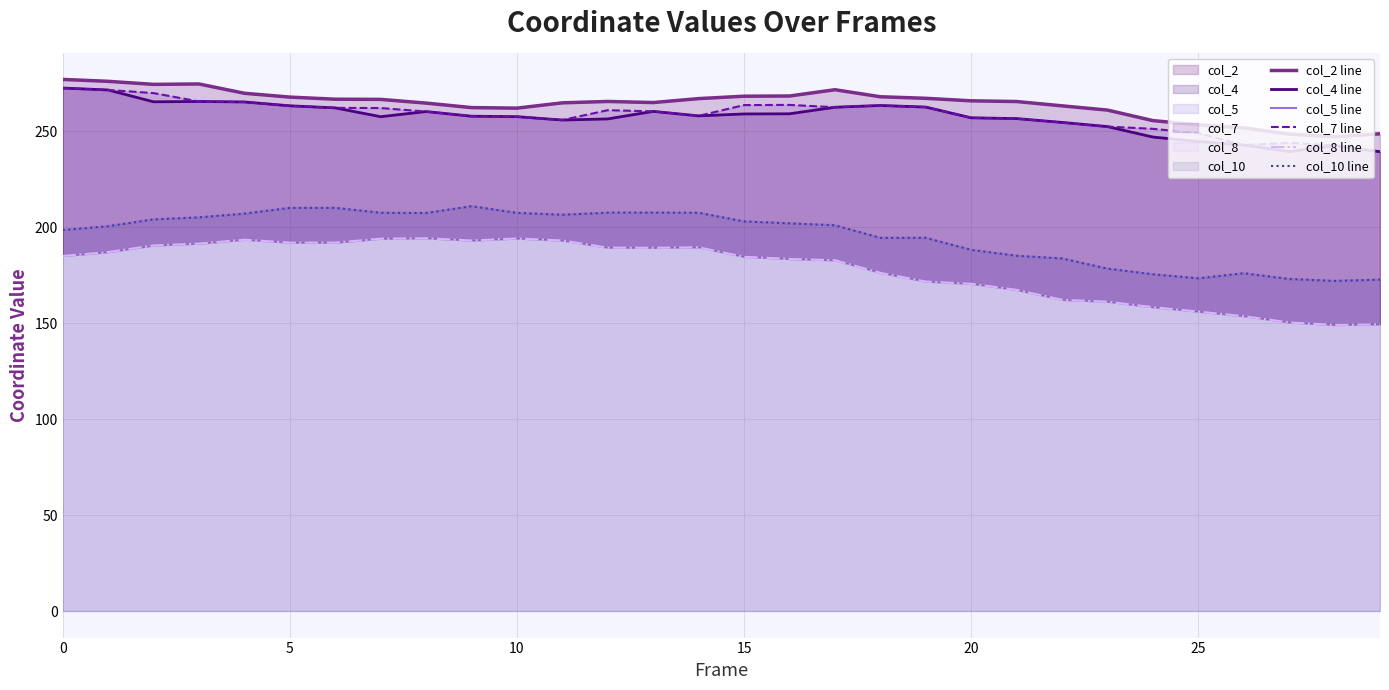

What is the total value across all series at 0?

1404.0